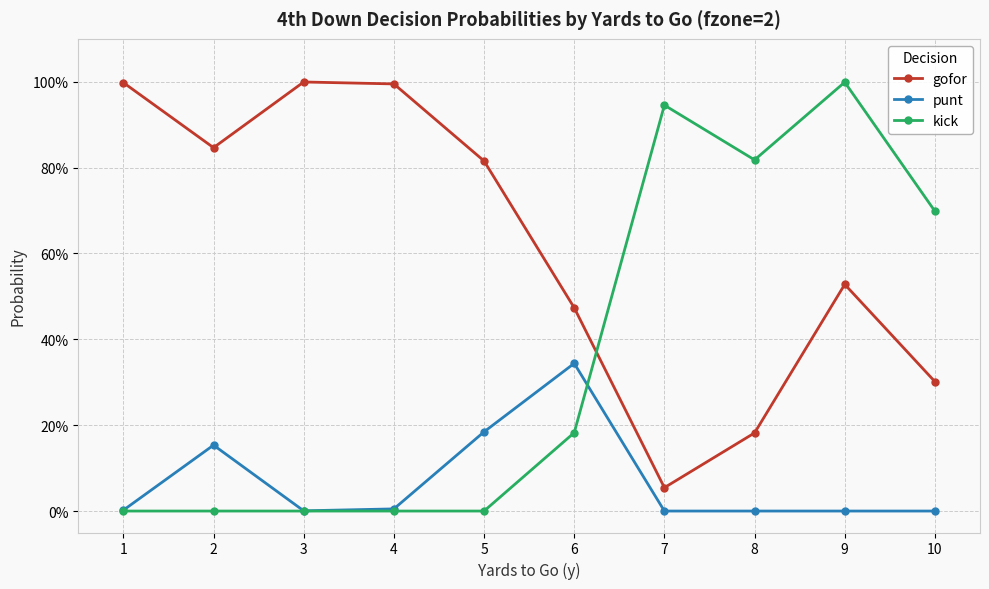

True or false: gofor has a value of 0.8 at 2.

True